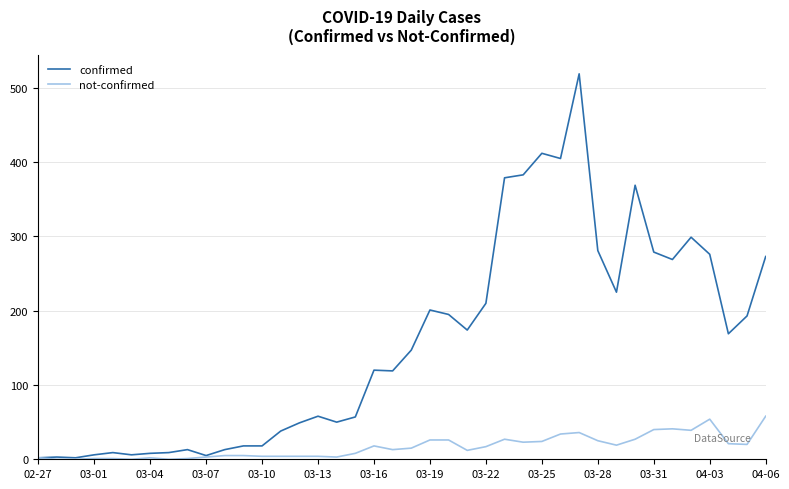

Which series has the largest range (max minus min)?

confirmed